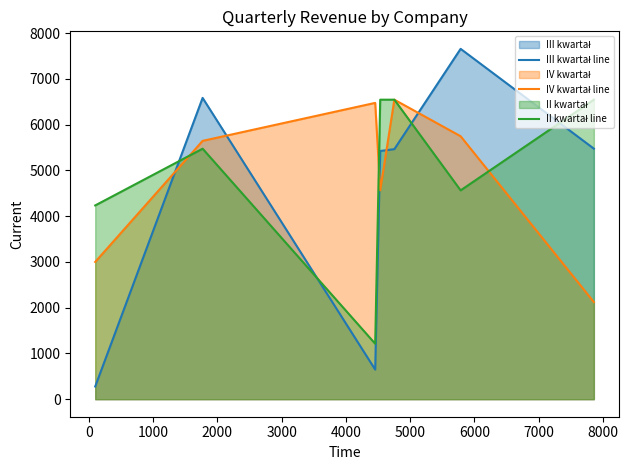

What is the minimum value shown in the chart?

278